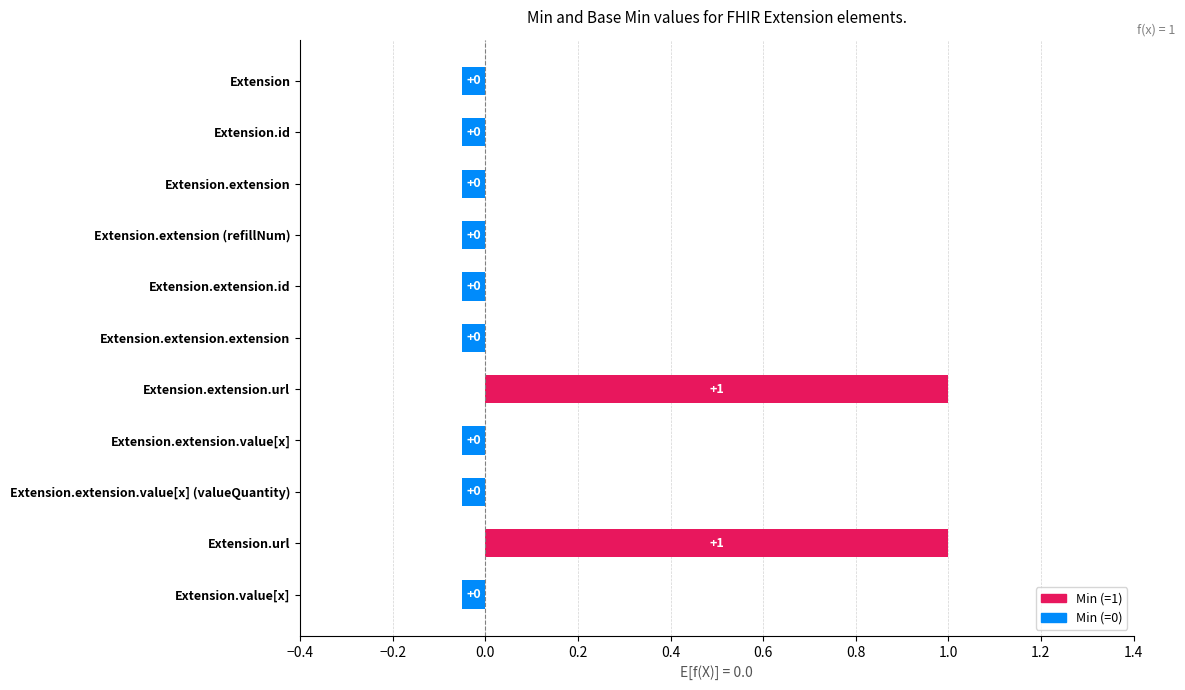

What is the label of the 9th bar from the top?

Extension.extension.value[x] (valueQuantity)